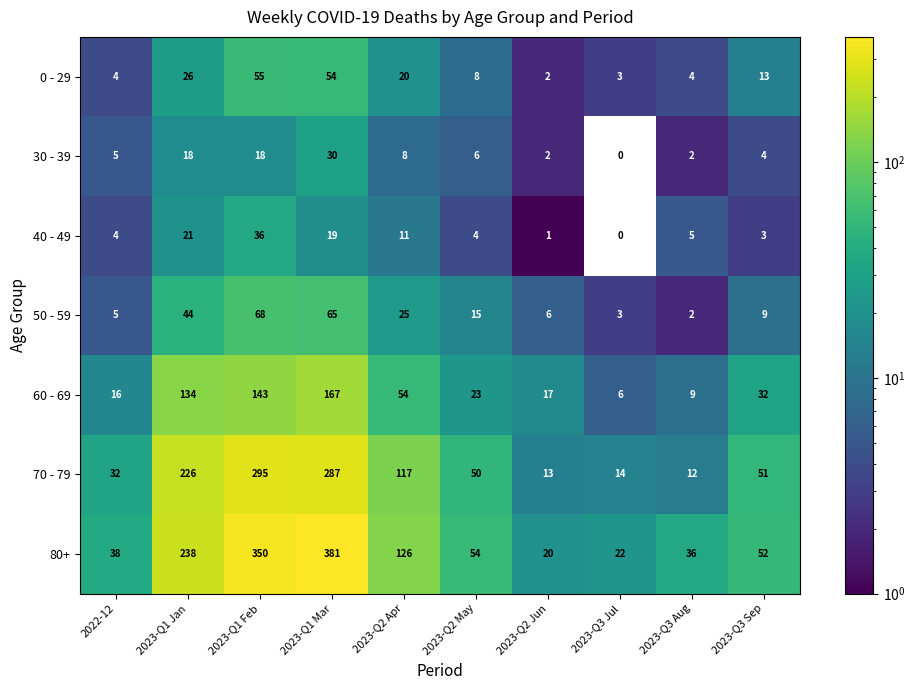

List the series in order of their peak value, lowest first.

30 - 39, 40 - 49, 0 - 29, 50 - 59, 60 - 69, 70 - 79, 80+